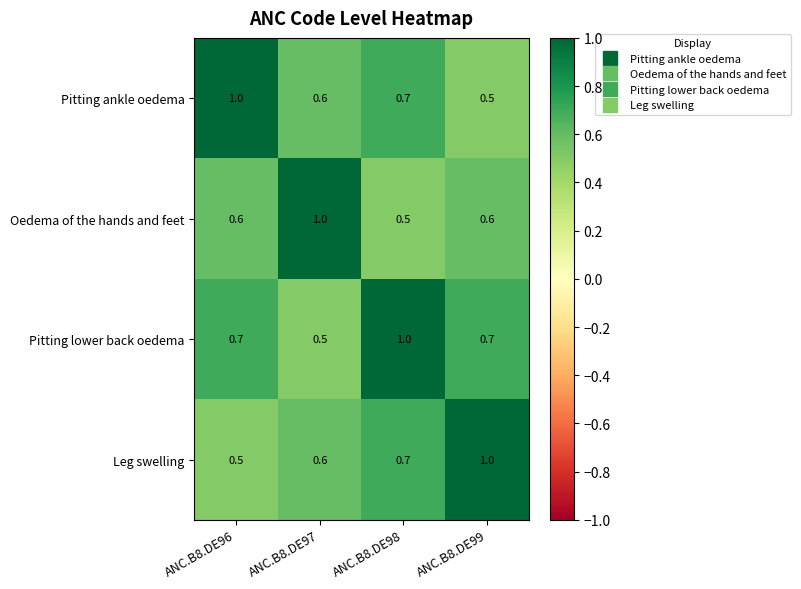

True or false: Oedema of the hands and feet has a value of 0.7 at ANC.B8.DE98.

False